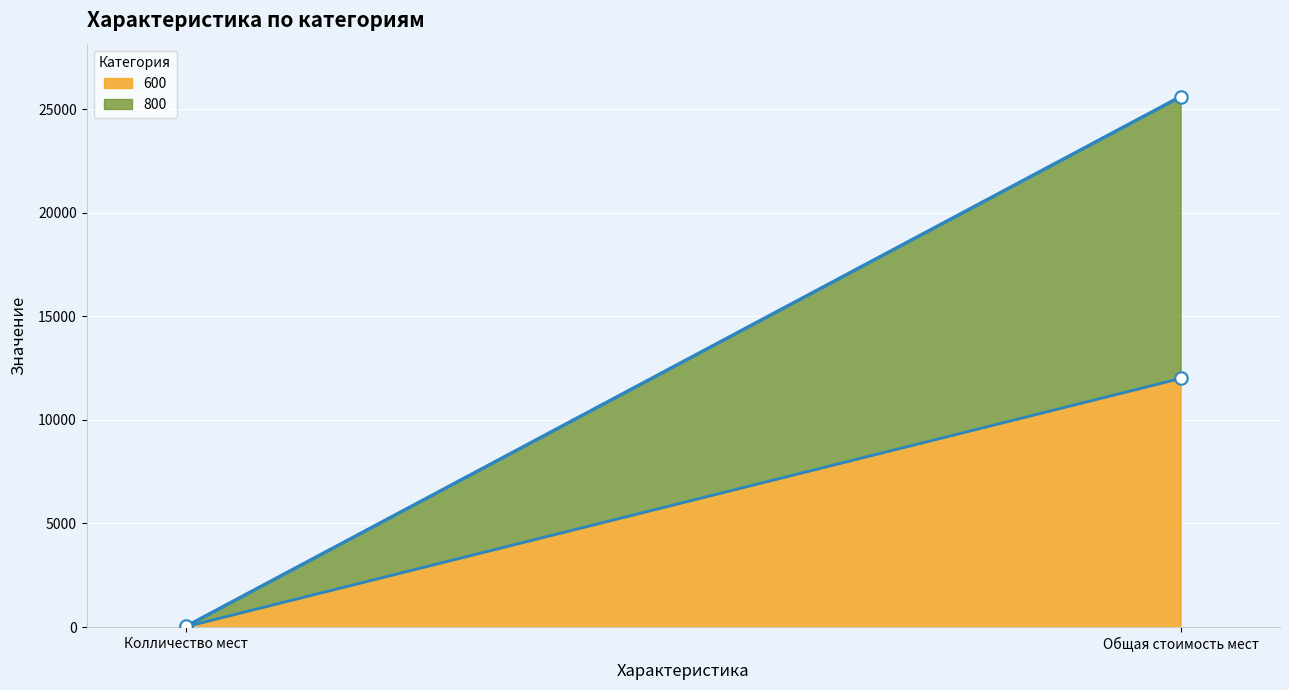

Which series reaches the maximum Y coordinate?

800